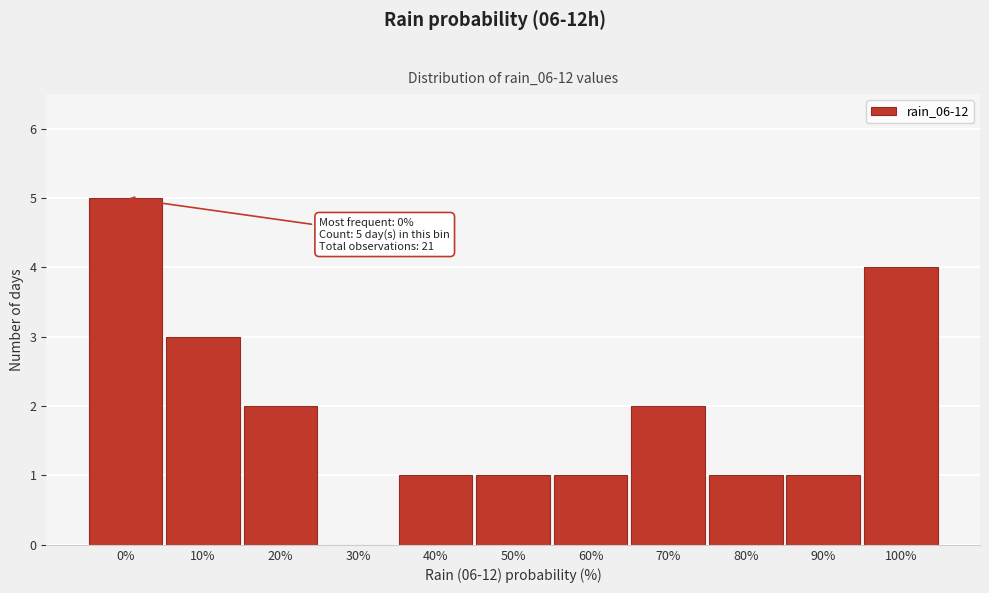

Reading left to right, list all the values displayed in this chart.

0%=5	10%=3	20%=2	30%=0	40%=1	50%=1	60%=1	70%=2	80%=1	90%=1	100%=4